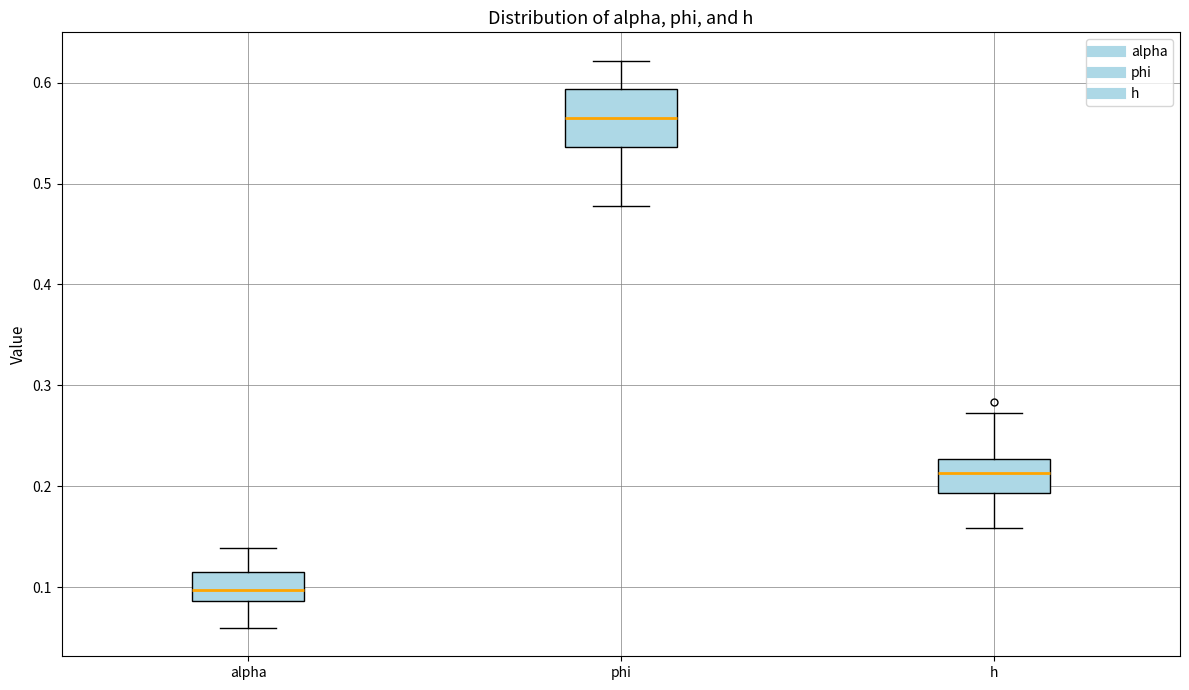

Where does the upper whisker of the box for phi end on the y-axis? The values are not printed on the chart, so give them approximately, as read against the axis.

0.62